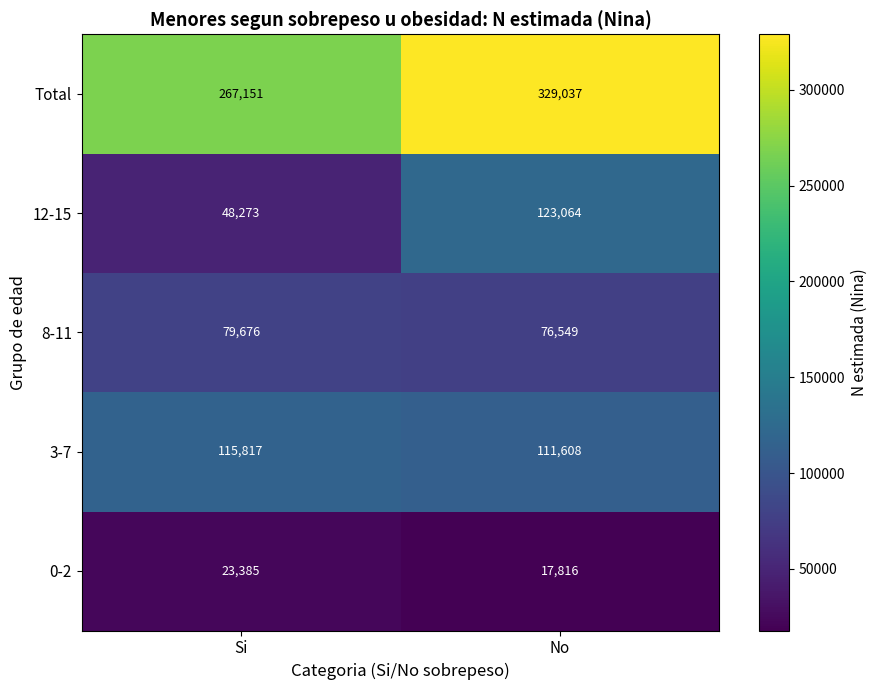

At Si, list the series in order from largest to smallest.

Total, 3-7, 8-11, 12-15, 0-2